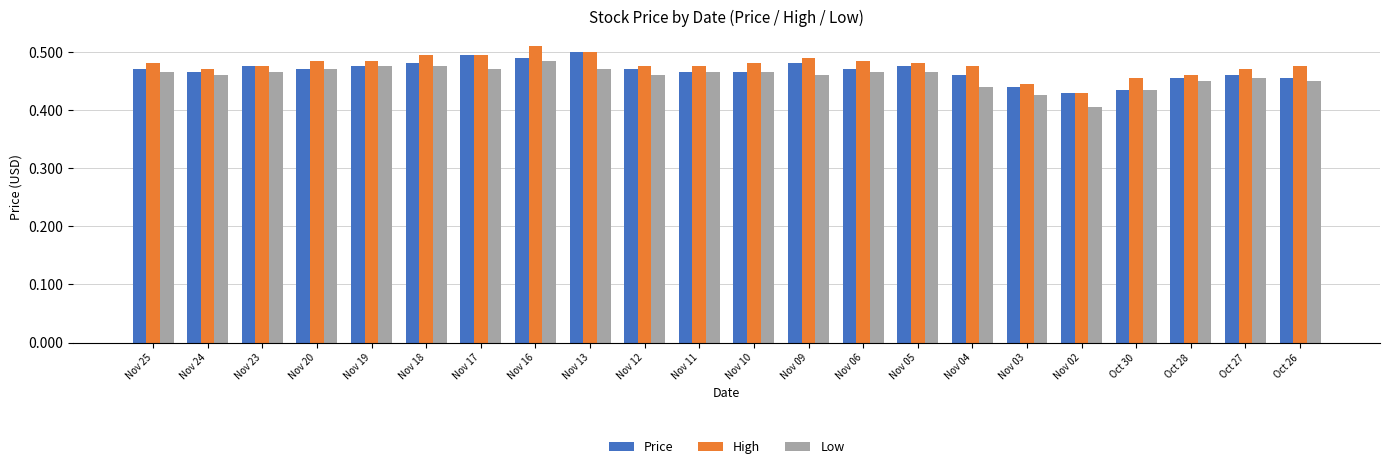

The value of Low at Nov 13 is 0.1. True or false?

False